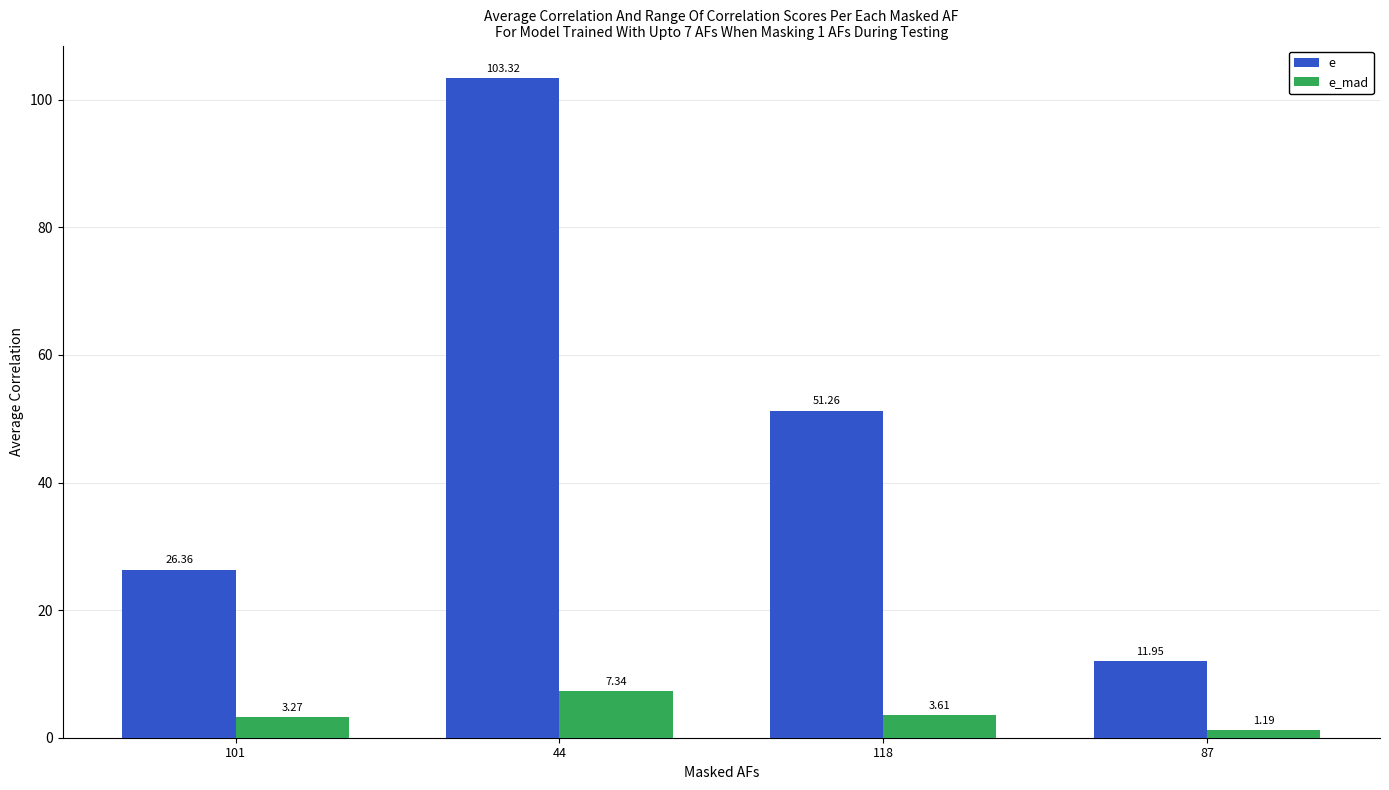

At which label does e_mad first exceed 3?

101